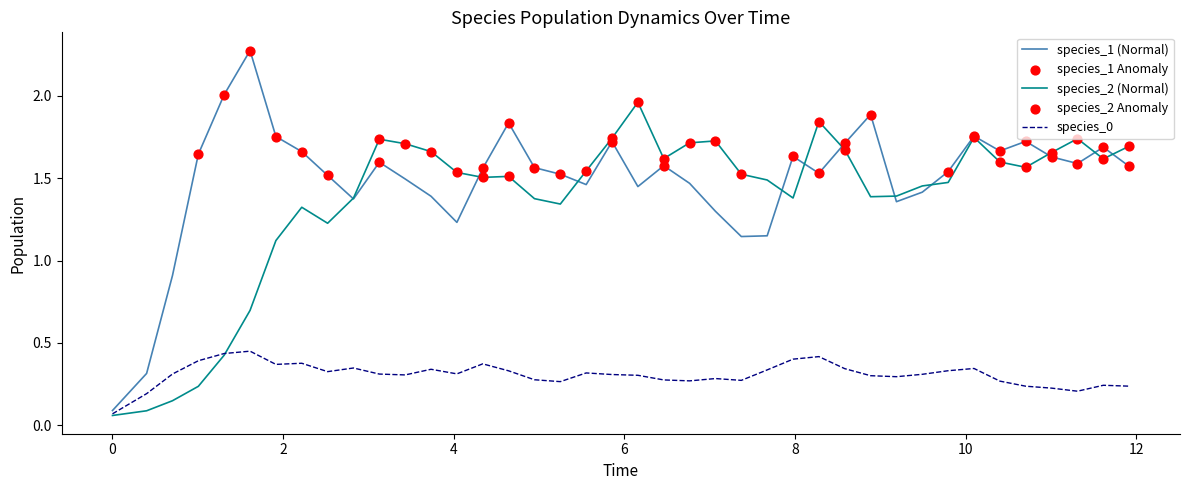

Rank the series by their maximum value, from highest to lowest.

species_1 (Normal), species_2 (Normal), species_0